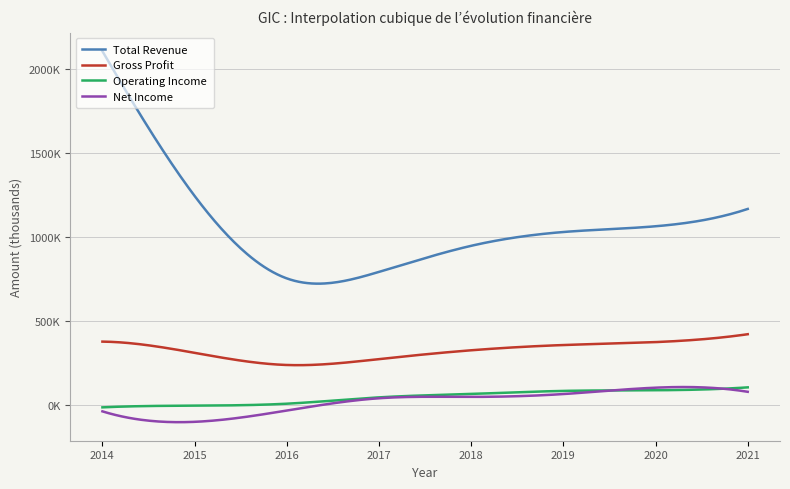

True or false: Gross Profit and Operating Income cross at least once.

False